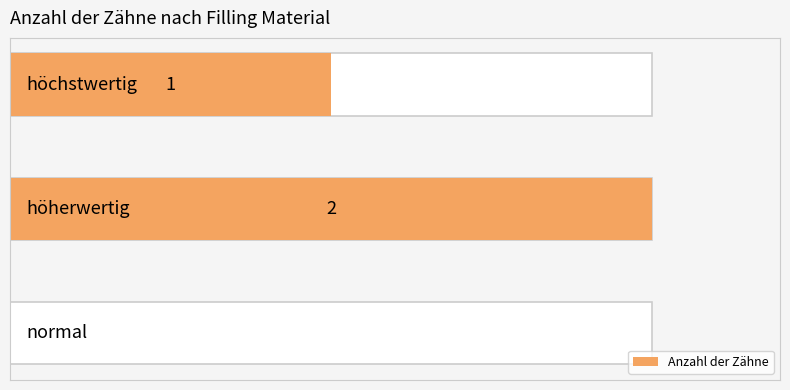

How many categories are shown in the chart?

3